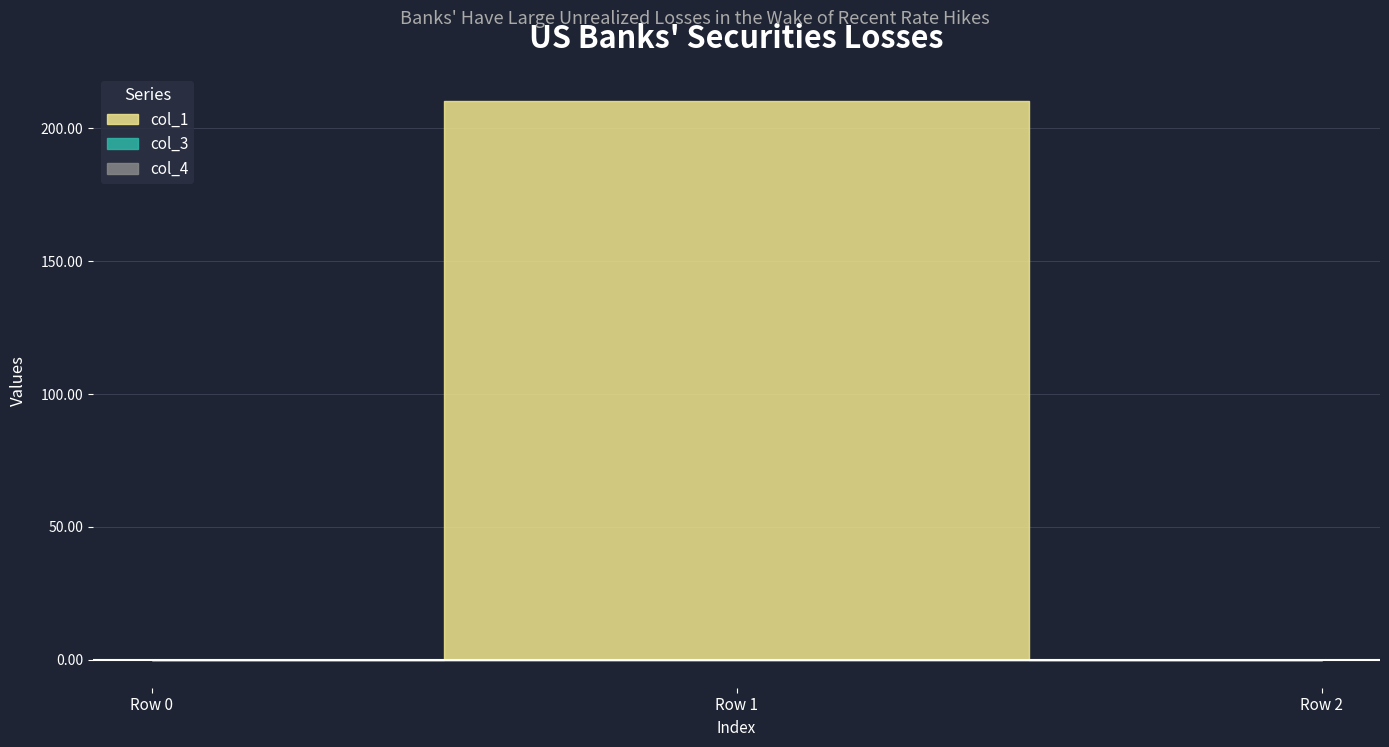

List the labels in order of col_4 value, largest first.

Row 0, Row 1, Row 2